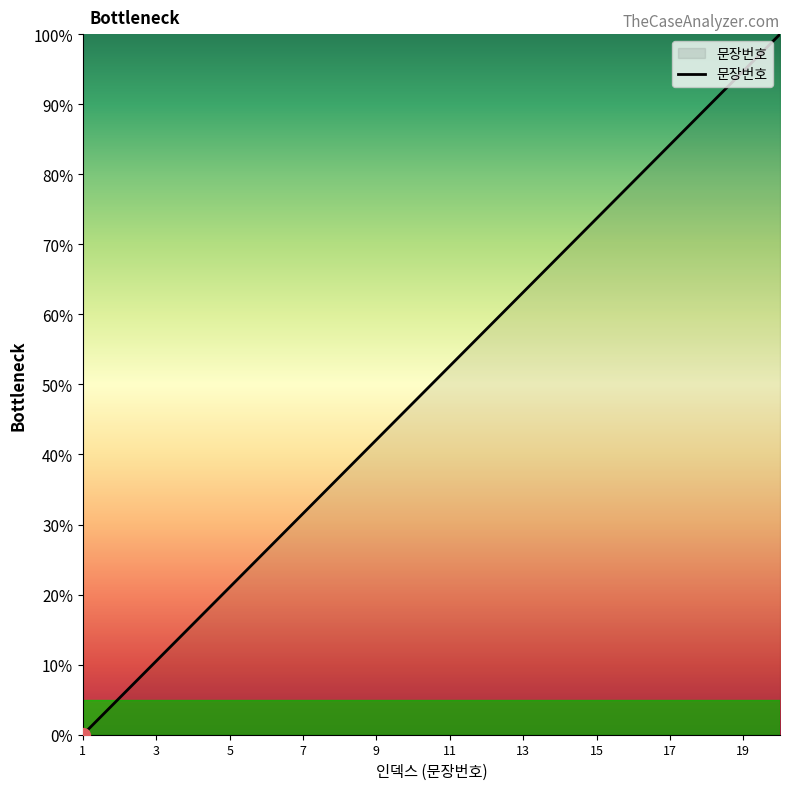

What is the greatest value displayed?

100.0